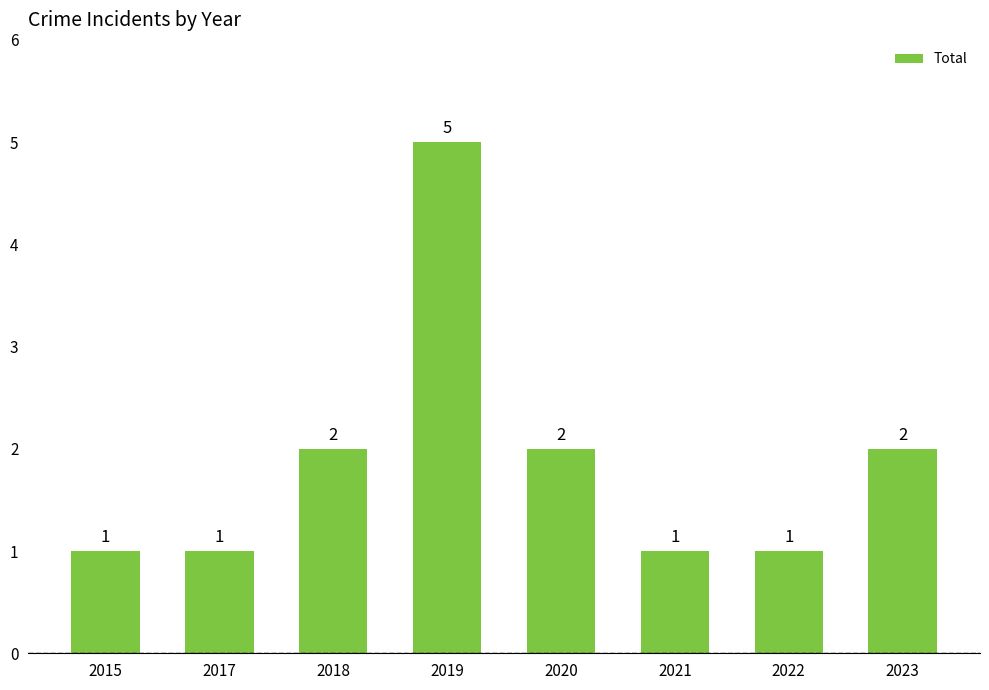

What is the greatest value displayed?

5